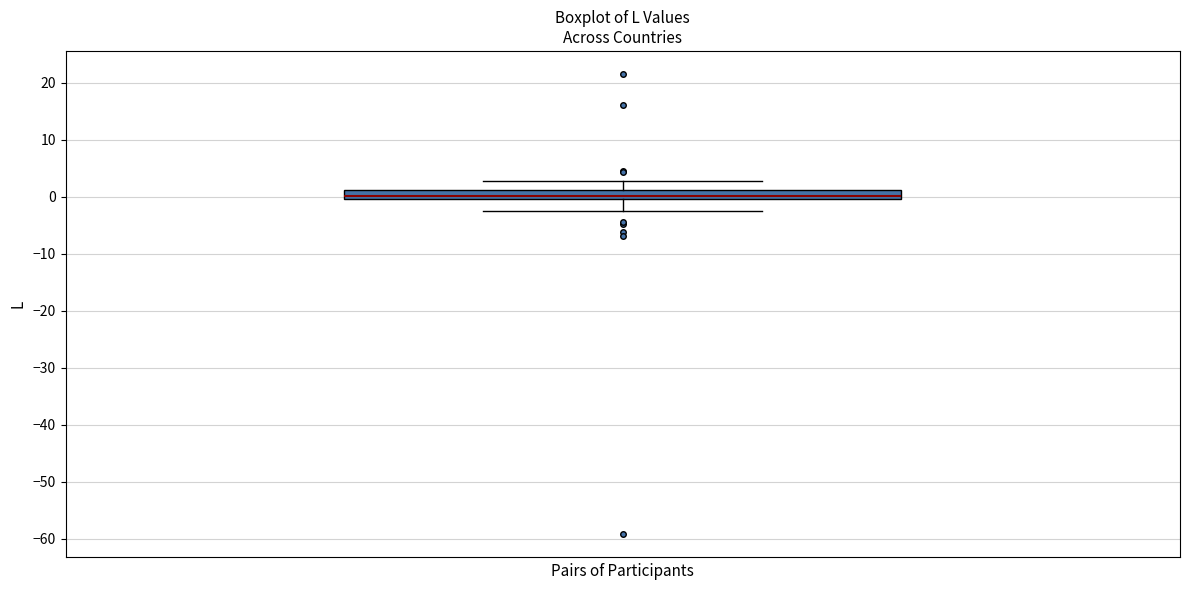

Where does the upper whisker of the box end on the y-axis? The values are not printed on the chart, so give them approximately, as read against the axis.

3